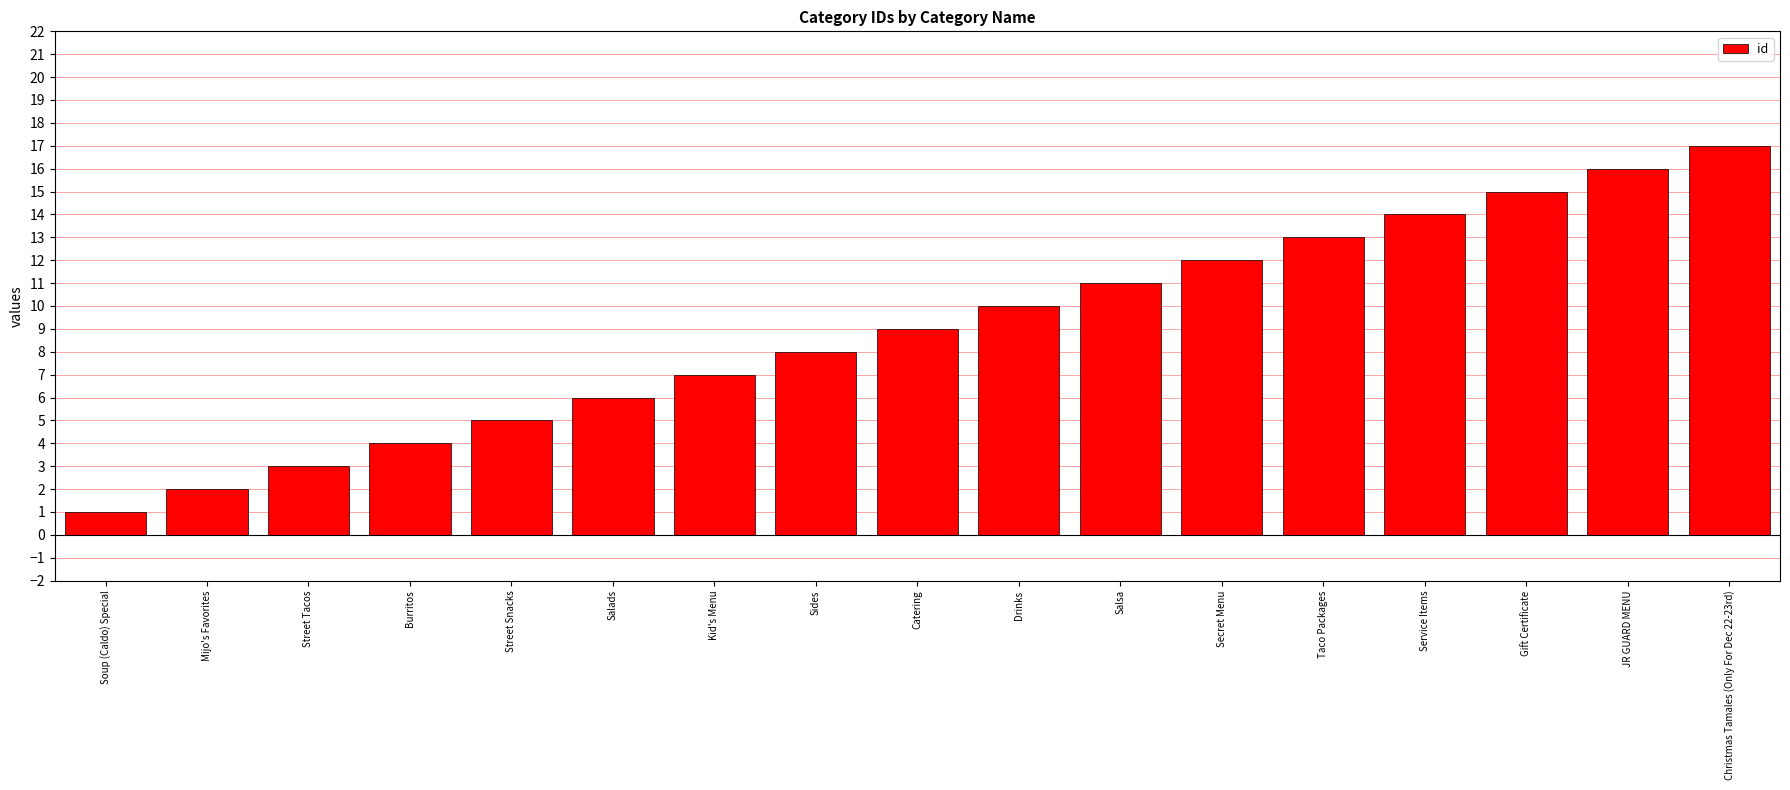

What is the change in value from Soup (Caldo) Special to Street Snacks?

+4